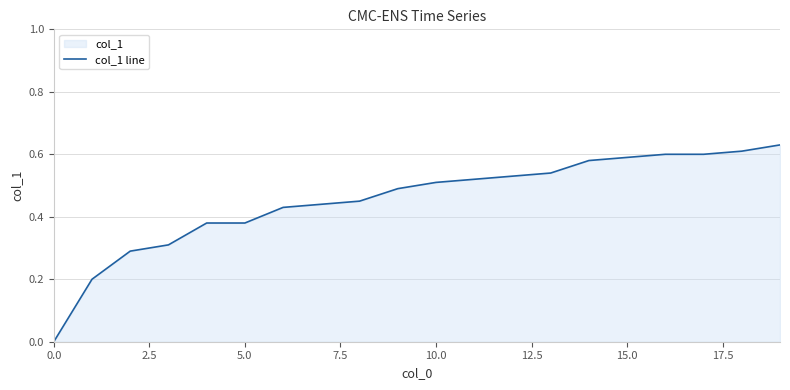

True or false: the data shows 1.0 at 15.0.

False